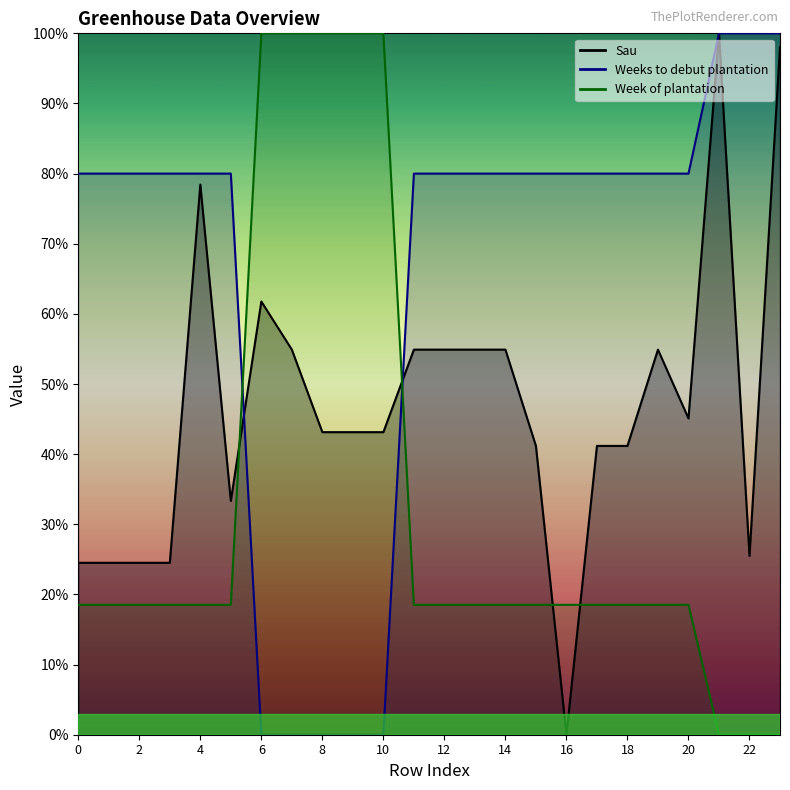

At how many categories does at least one series exceed 0?

24